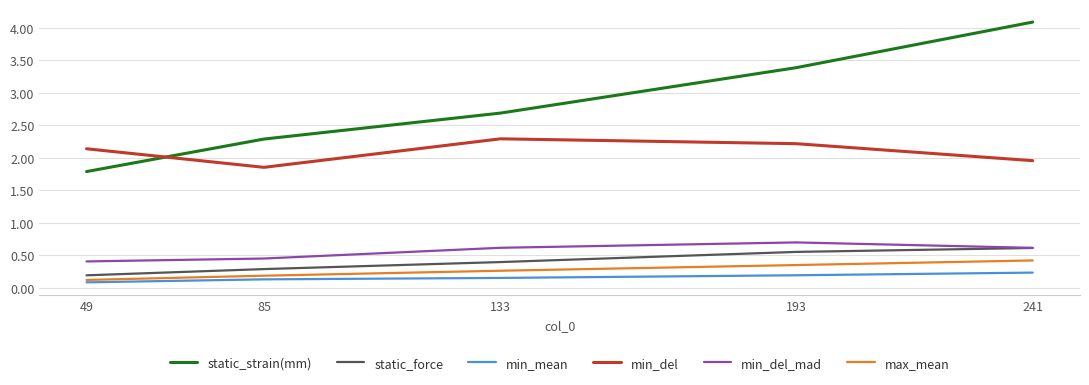

True or false: max_mean and min_mean intersect in this chart.

False